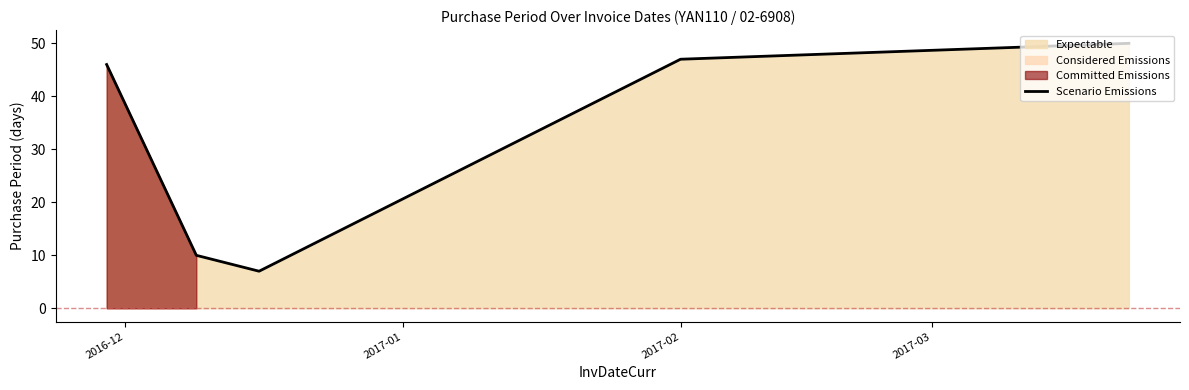

What is the value of the 1st point from the left?

46